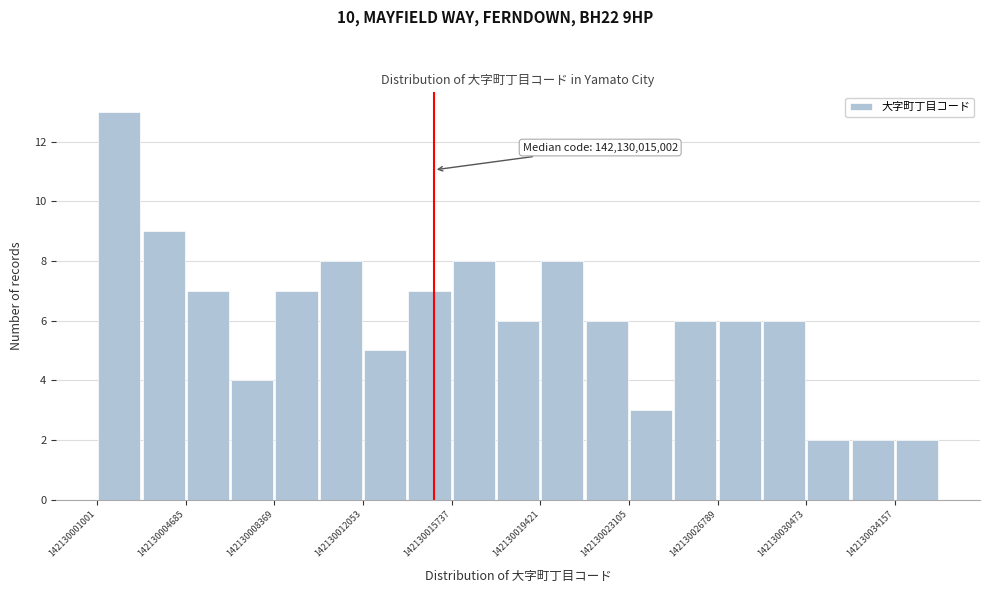

Read against the x-axis, roughly where is the centre of the tallest bar?

142130002000